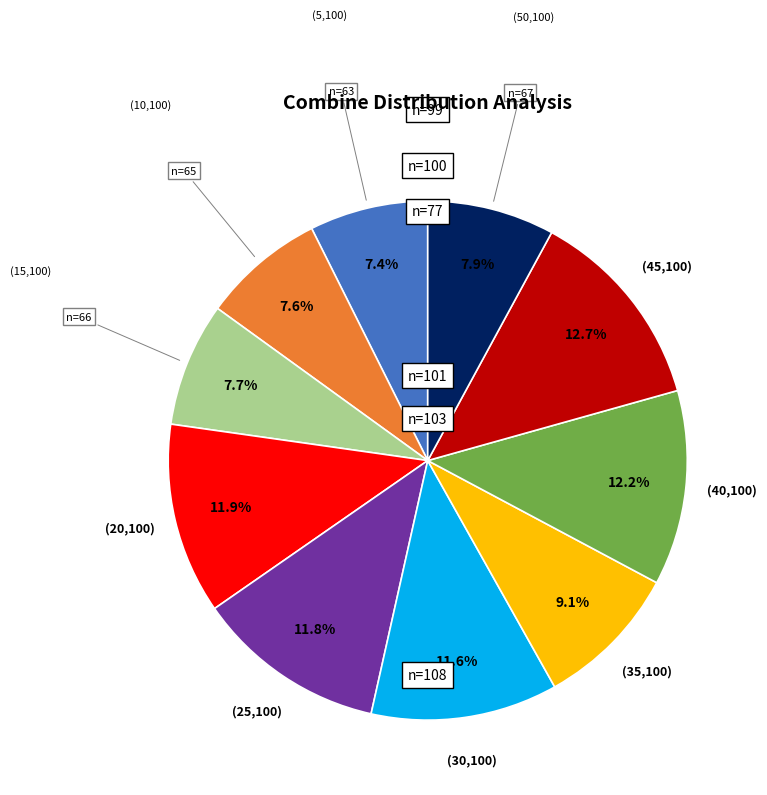

To the nearest percent, what percentage of the pie is (10,100)?

8%